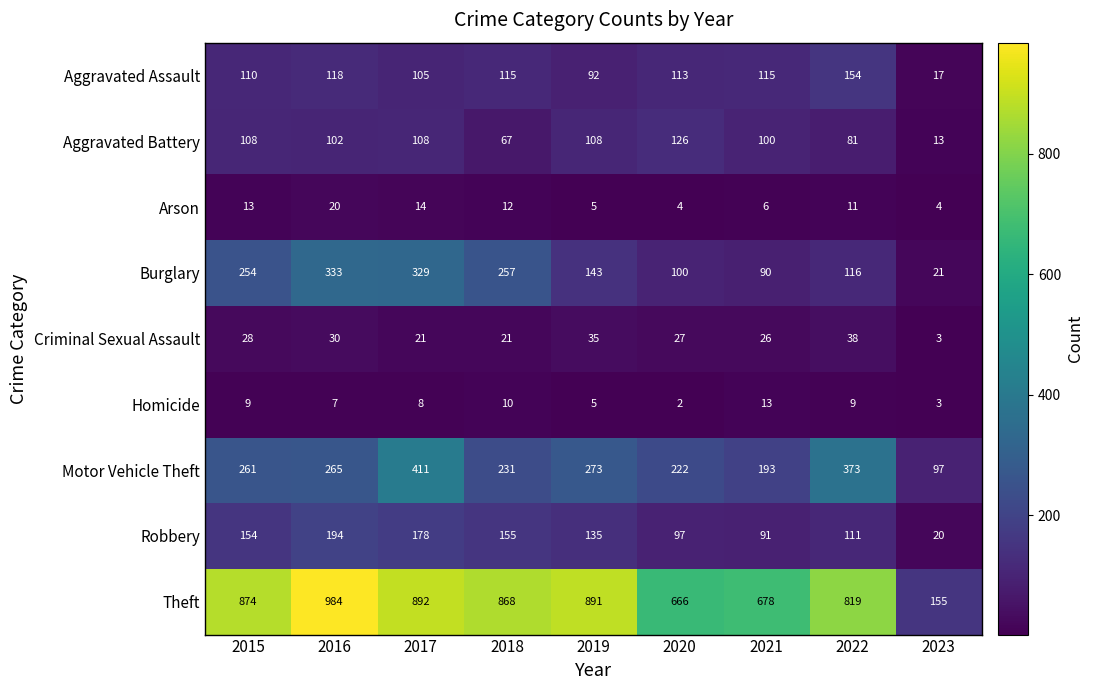

What is the spread (max minus min) of values at 2019?

886